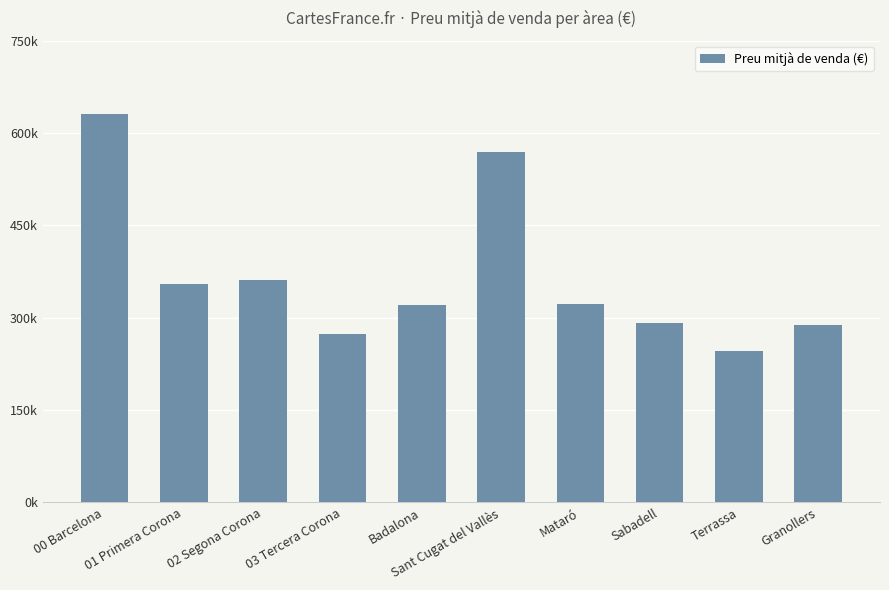

True or false: the data shows 392378.9 at Terrassa.

False